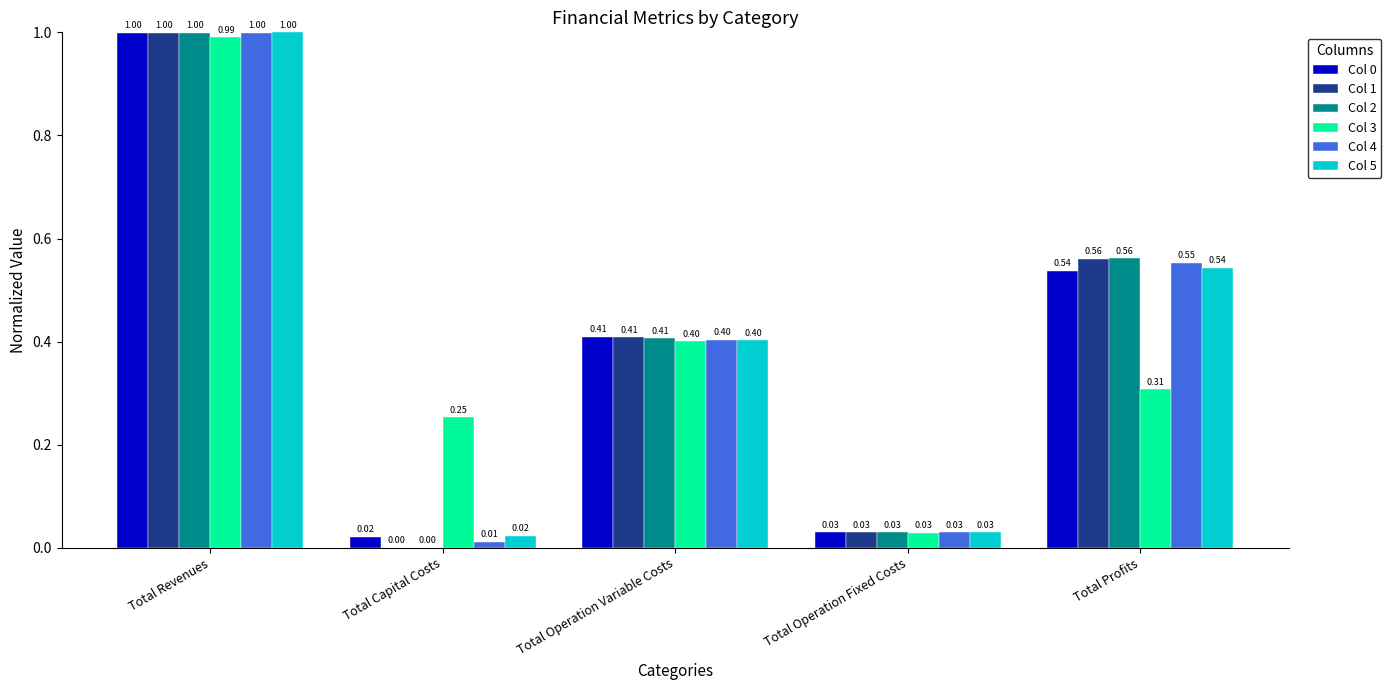

Where is Col 1 nearest to the value 0?

Total Capital Costs